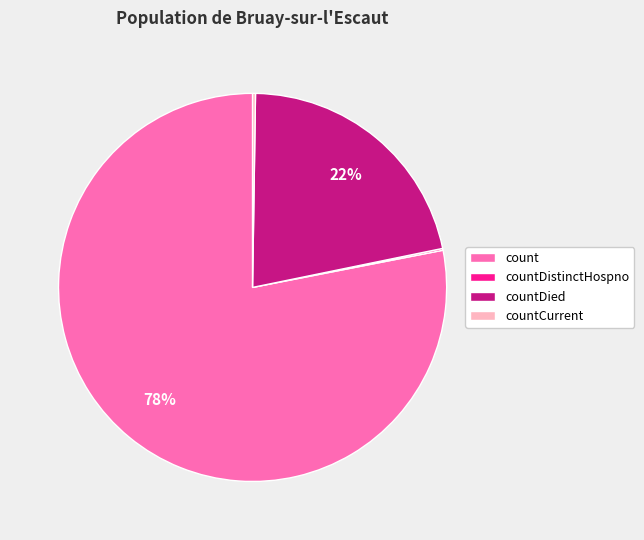

True or false: countDied accounts for 16% of the total.

False